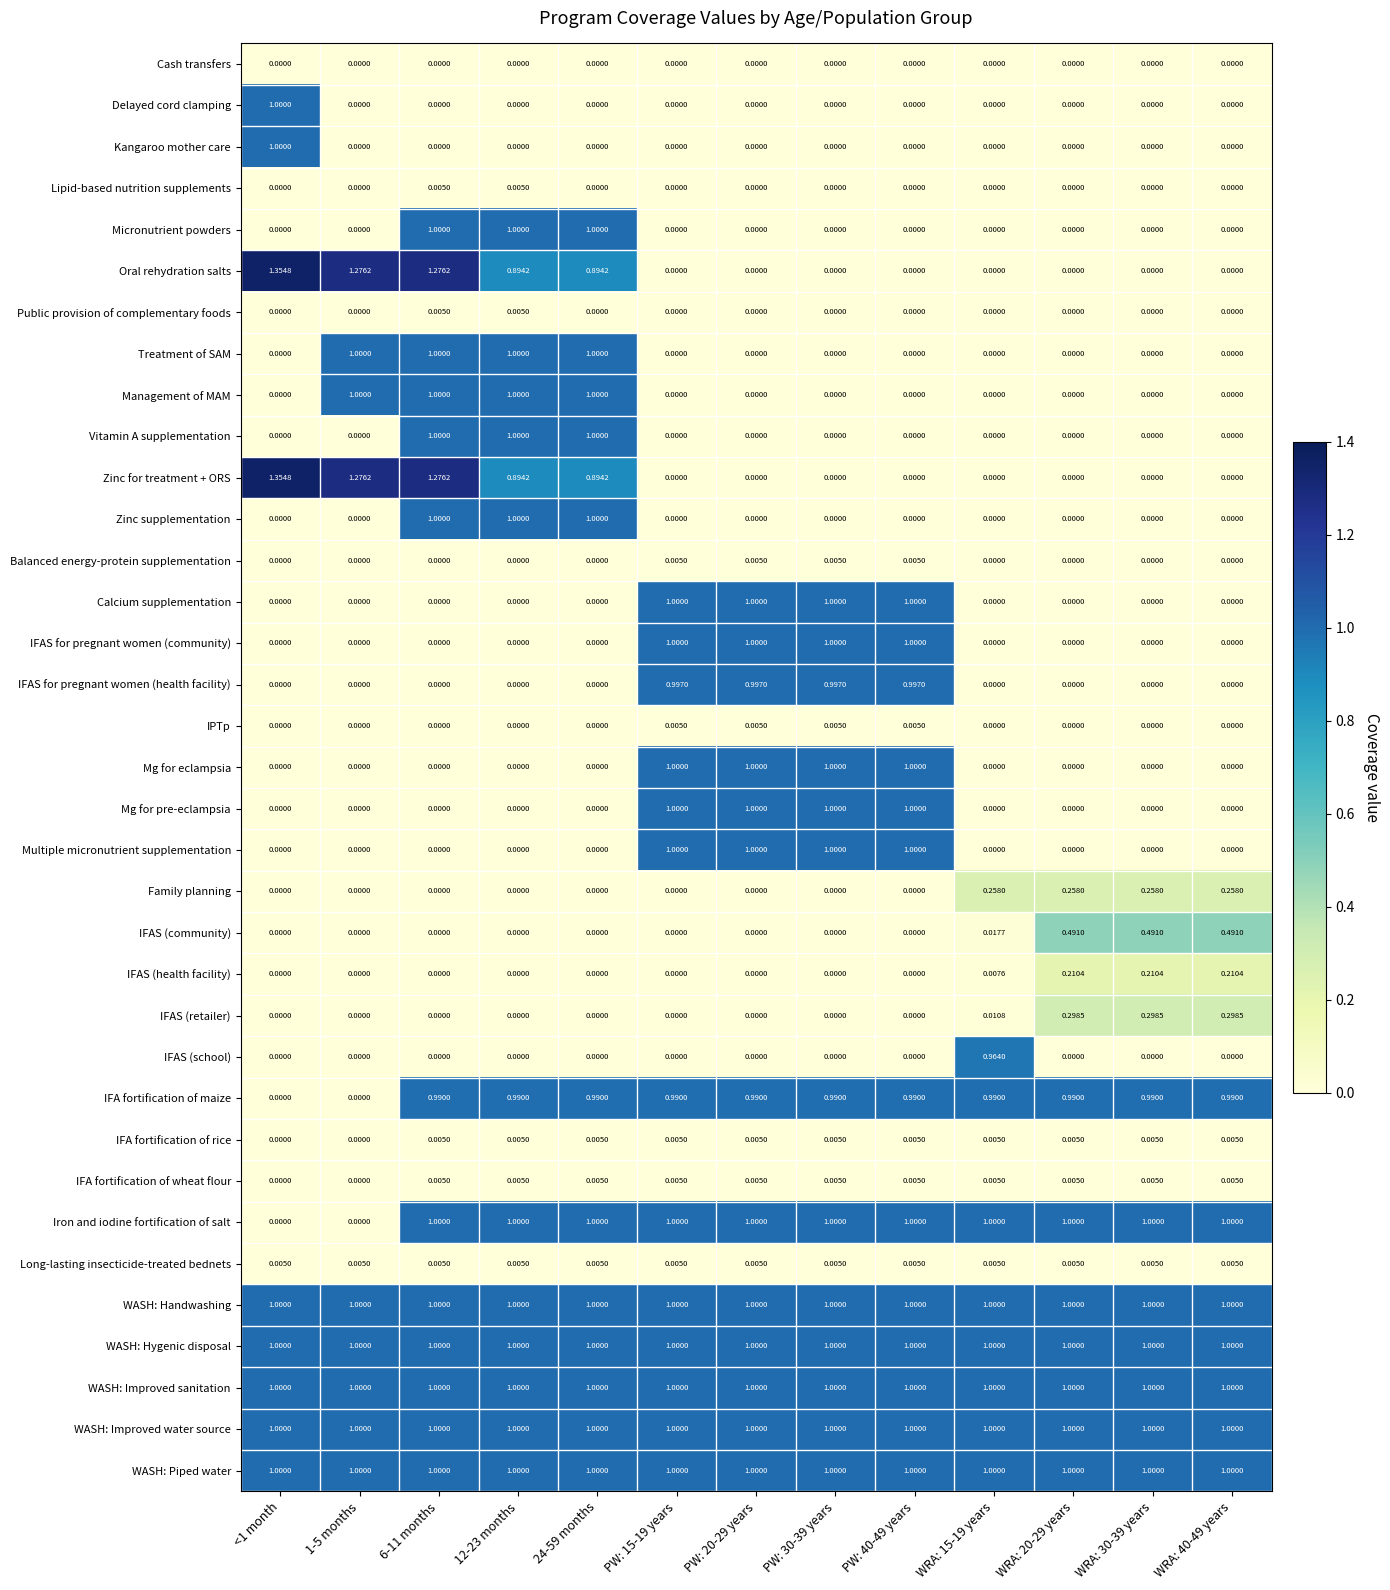

What is the spread (max minus min) of values at PW: 30-39 years?

1.0